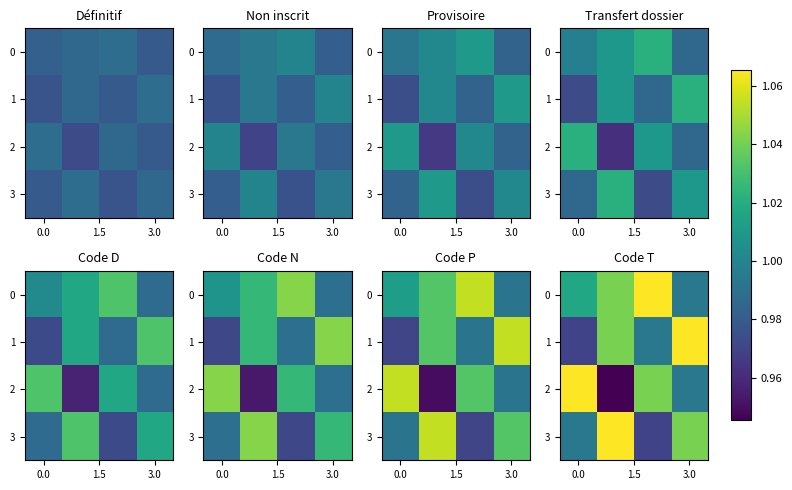

The 2 series shows 1.7 at 0.0. True or false?

False